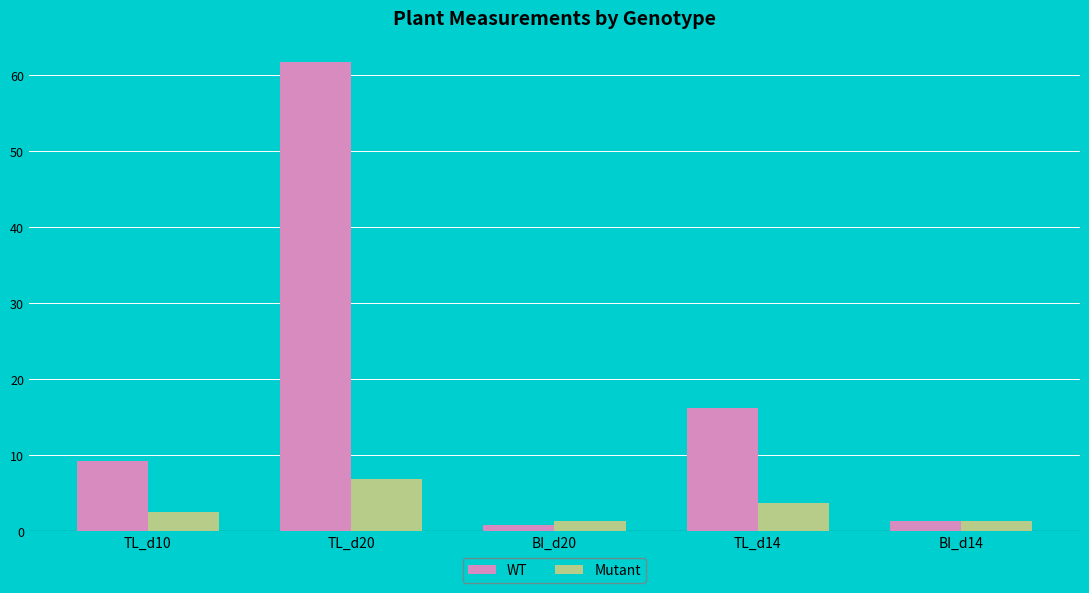

What is the sum of the WT values at BI_d14 and BI_d20?

2.1